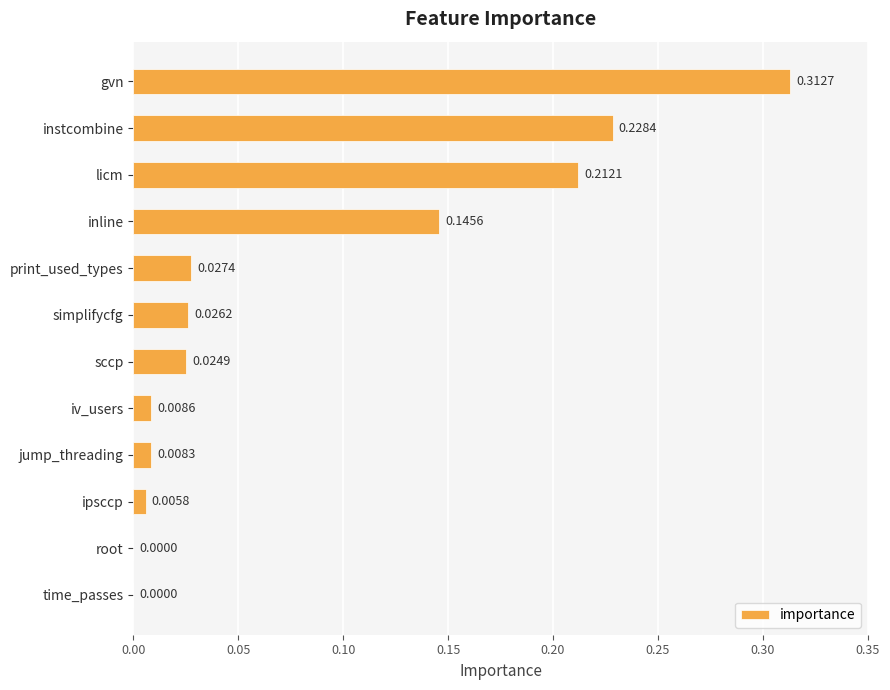

Are the bars horizontal?

Yes